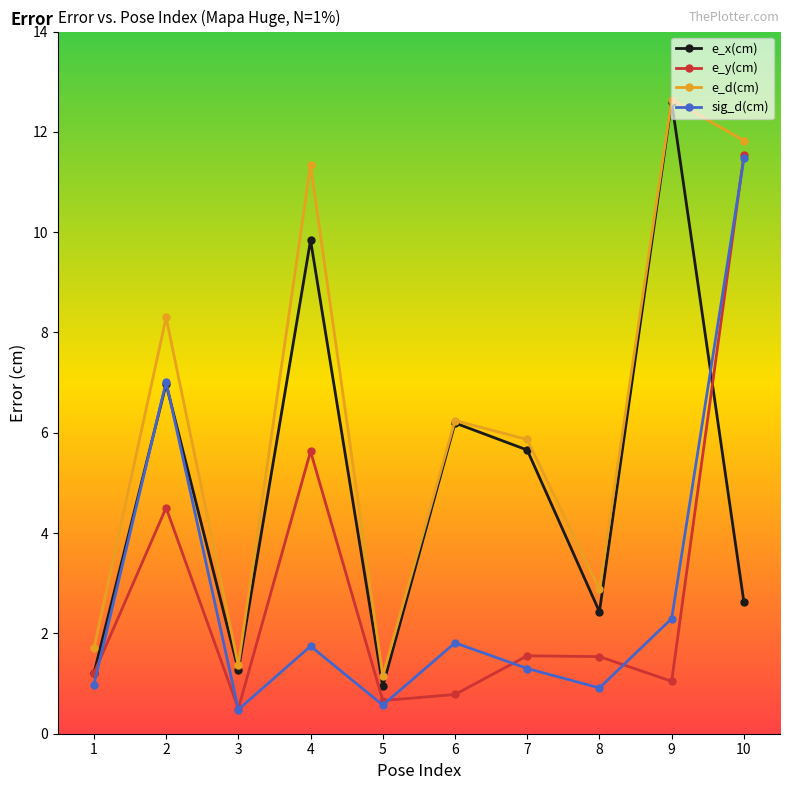

What is the maximum value shown in the chart?

12.6